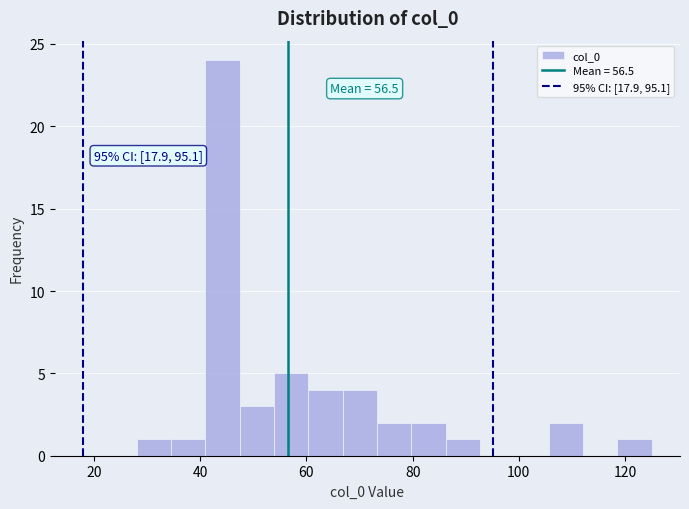

Around what value on the x-axis is the tallest bar? Give the approximate position of its centre, as read against the axis.

44